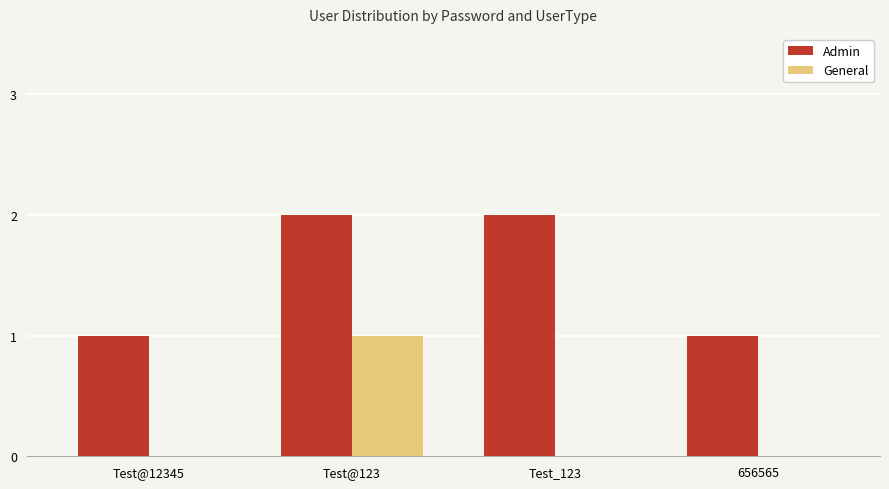

What is the greatest value displayed?

2